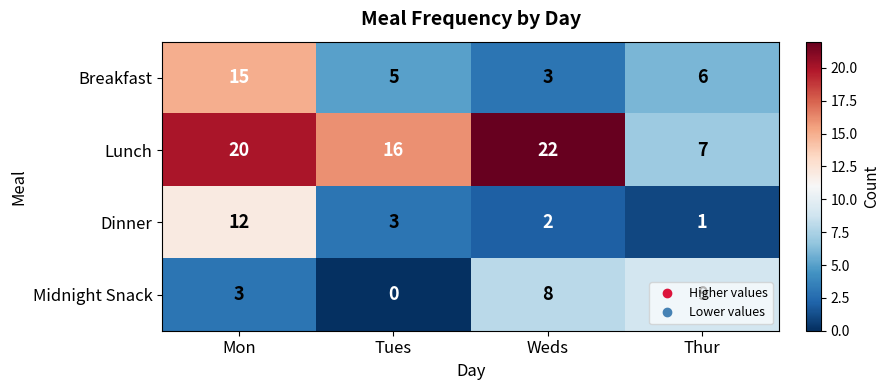

Which series has the largest range (max minus min)?

Lunch